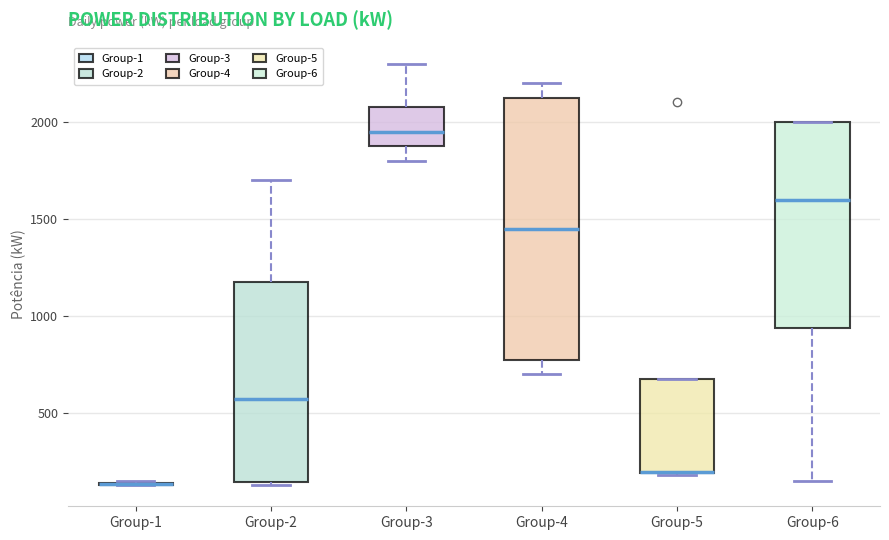

Reading left to right, read every box against the y-axis: the position of its median line, the range the box covers, and the ends of its whiskers. The values are not printed on the chart, so give them approximately, as read against the axis.

Group-1: box collapsed to a line at 150, whiskers 150 to 150
Group-2: median 600, box 150 to 1200, whiskers 150 to 1700
Group-3: median 1950, box 1900 to 2100, whiskers 1800 to 2300
Group-4: median 1450, box 800 to 2150, whiskers 700 to 2200
Group-5: median 200 (drawn on the box's lower edge), box 200 to 700, whiskers 200 to 700
Group-6: median 1600, box 950 to 2000, whiskers 150 to 2000